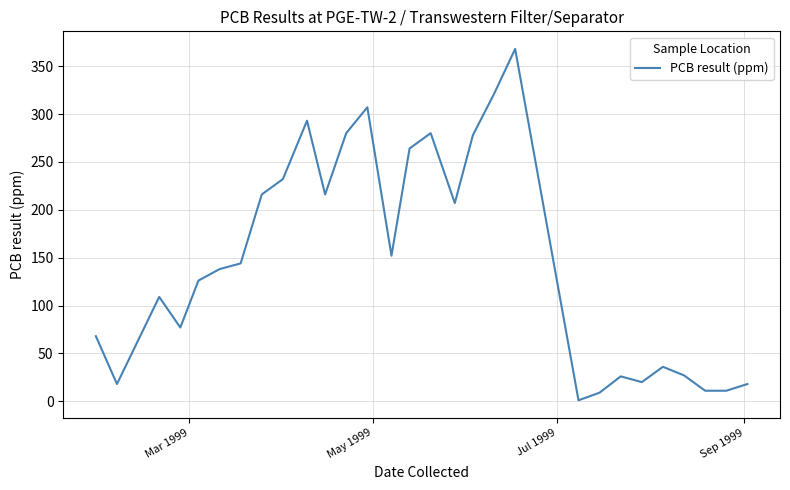

What is the maximum value shown in the chart?

368